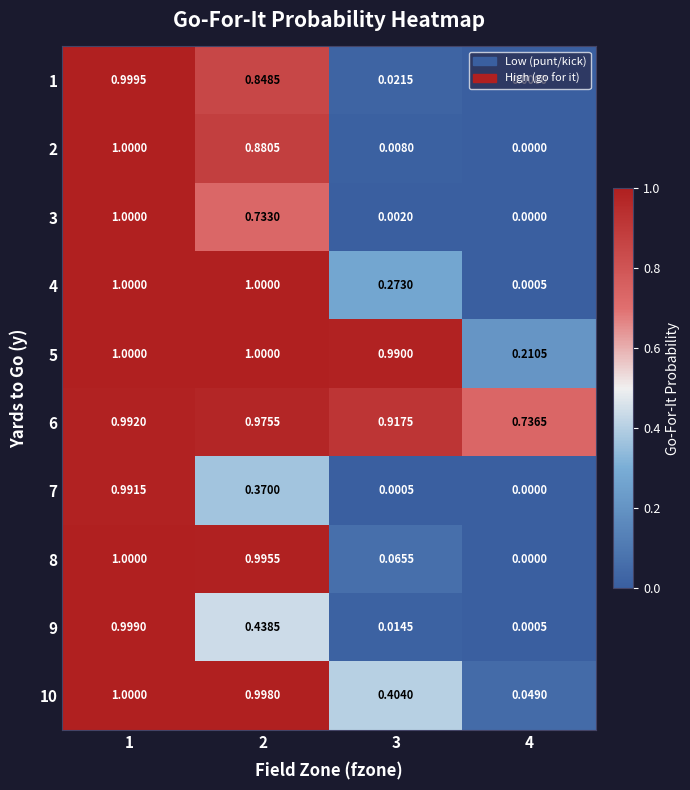

At which category is the sum across all series the highest?

1